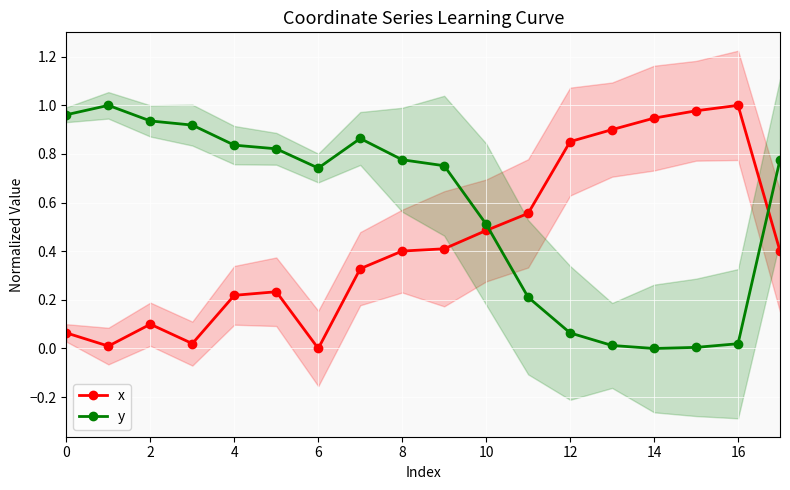

How many intersections are there between y and x?

2